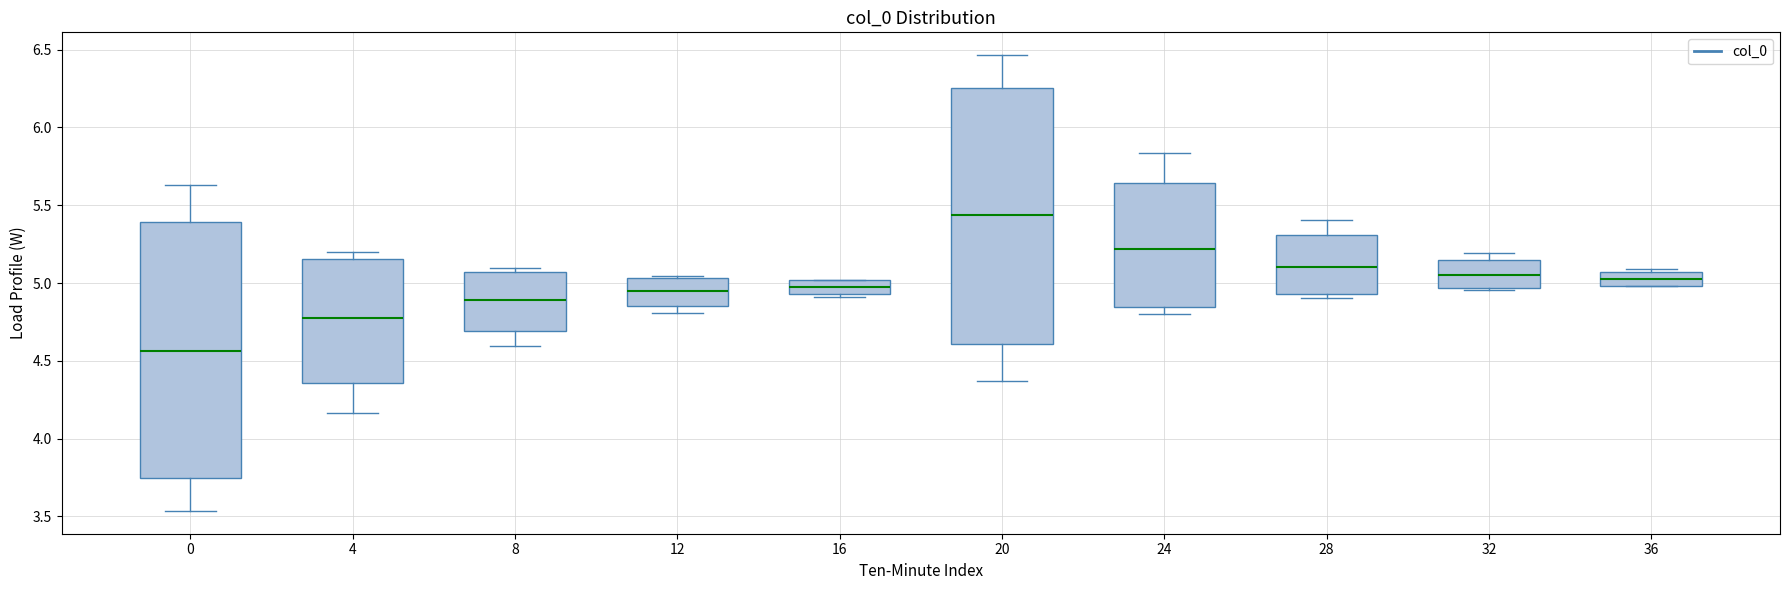

Reading left to right, transcribe this box plot: for each box, give where its median line is, the range the box spans, and where its two whiskers end, as read against the y-axis. The values are not printed on the chart, so give them approximately, as read against the axis.

0: median 4.55, box 3.75 to 5.40, whiskers 3.55 to 5.65
4: median 4.80, box 4.35 to 5.15, whiskers 4.15 to 5.20
8: median 4.90, box 4.70 to 5.05, whiskers 4.60 to 5.10
12: median 4.95, box 4.85 to 5.05, whiskers 4.80 to 5.05
16: median 5.00 (inside the box), box 4.95 to 5.00, whiskers 4.90 to 5.00
20: median 5.45, box 4.60 to 6.25, whiskers 4.35 to 6.45
24: median 5.20, box 4.85 to 5.65, whiskers 4.80 to 5.85
28: median 5.10, box 4.95 to 5.30, whiskers 4.90 to 5.40
32: median 5.05, box 4.95 to 5.15, whiskers 4.95 to 5.20
36: median 5.00 (inside the box), box 5.00 to 5.05, whiskers 5.00 to 5.10